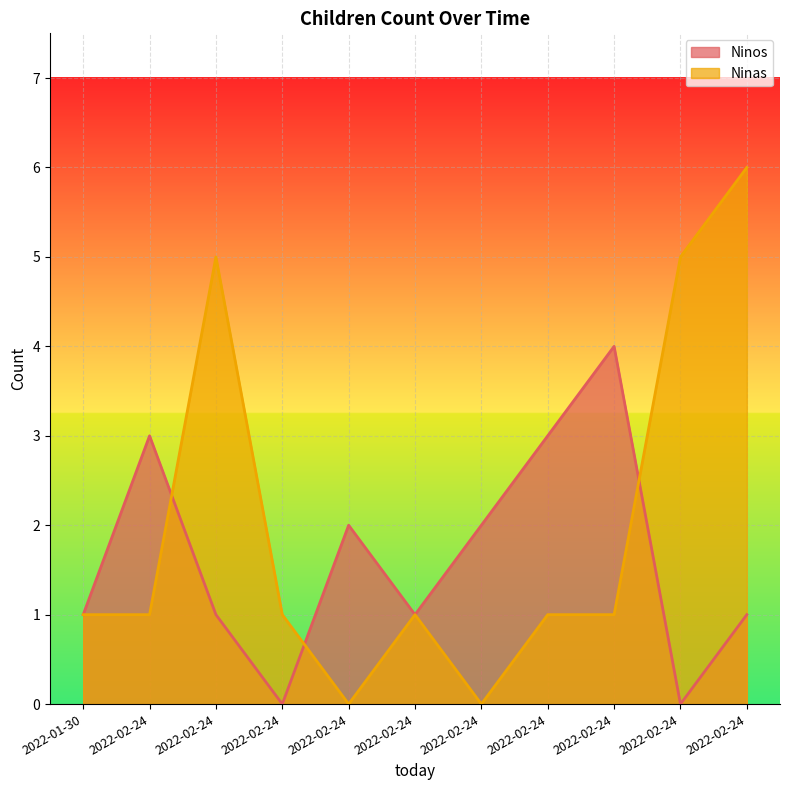

How many data points in Ninos are less than 1?

2